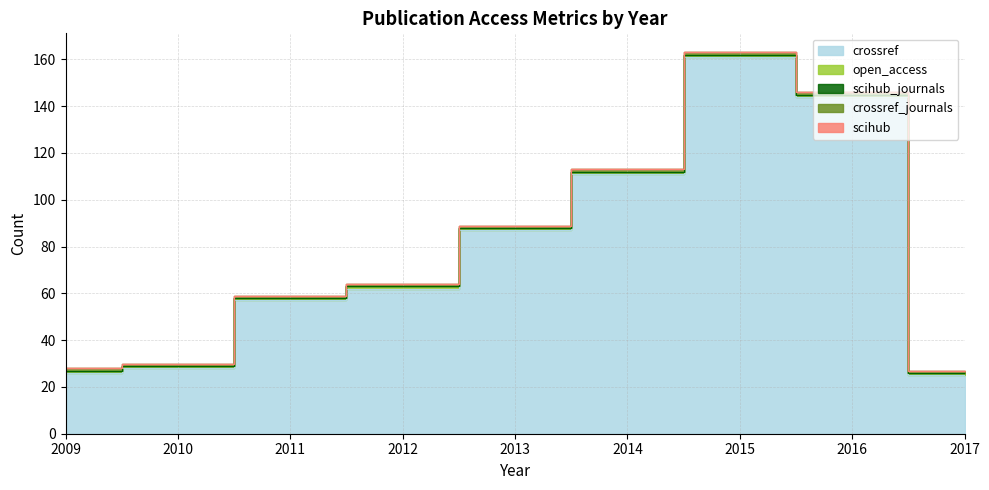

True or false: scihub has more than 2 interior local peaks.

False